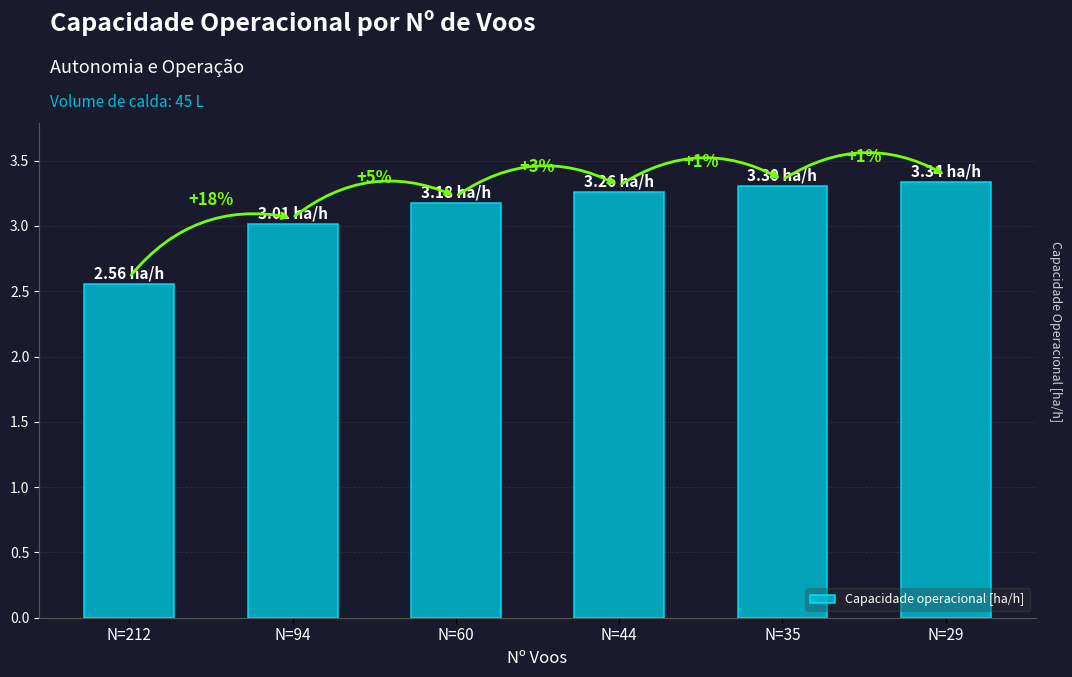

What is the value of the 2nd bar from the left?

3.0